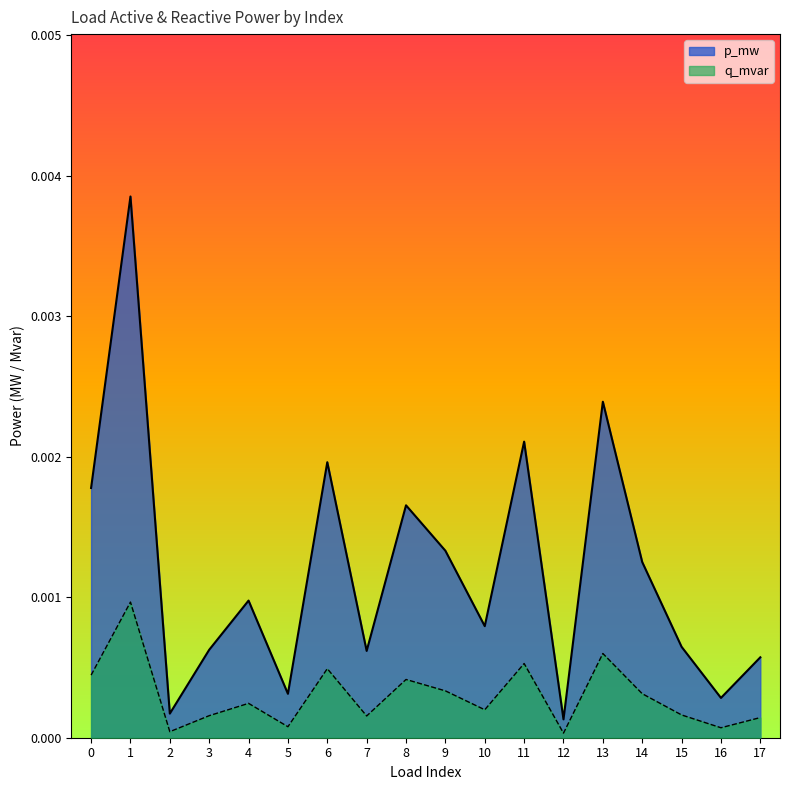

True or false: q_mvar and p_mw cross at least once.

False